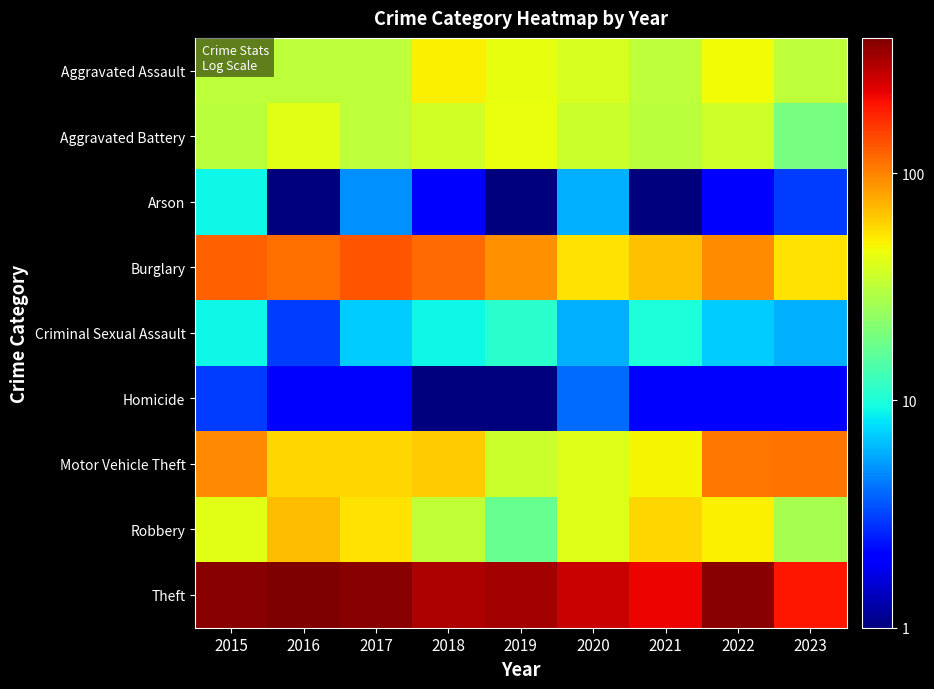

Reading left to right, transcribe all the data shown in this chart.

Aggravated Assault: 2015=32.0	2016=32.0	2017=32.0	2018=50.0	2019=43.0	2020=39.0	2021=32.0	2022=47.0	2023=32.0
Aggravated Battery: 2015=31.0	2016=41.0	2017=32.0	2018=37.0	2019=44.0	2020=35.0	2021=31.0	2022=36.0	2023=19.0
Arson: 2015=9.0	2016=1.0	2017=5.0	2018=2.0	2019=1.0	2020=6.0	2021=0.5	2022=2.0	2023=3.0
Burglary: 2015=123.0	2016=113.0	2017=133.0	2018=117.0	2019=92.0	2020=55.0	2021=67.0	2022=94.0	2023=55.0
Criminal Sexual Assault: 2015=9.0	2016=3.0	2017=7.0	2018=9.0	2019=11.0	2020=6.0	2021=10.0	2022=7.0	2023=6.0
Homicide: 2015=3.0	2016=2.0	2017=2.0	2018=0.5	2019=0.5	2020=4.0	2021=2.0	2022=2.0	2023=2.0
Motor Vehicle Theft: 2015=96.0	2016=59.0	2017=59.0	2018=63.0	2019=35.0	2020=40.0	2021=49.0	2022=109.0	2023=110.0
Robbery: 2015=41.0	2016=69.0	2017=55.0	2018=33.0	2019=17.0	2020=40.0	2021=59.0	2022=50.0	2023=27.0
Theft: 2015=369.0	2016=394.0	2017=372.0	2018=305.0	2019=325.0	2020=266.0	2021=224.0	2022=371.0	2023=197.0